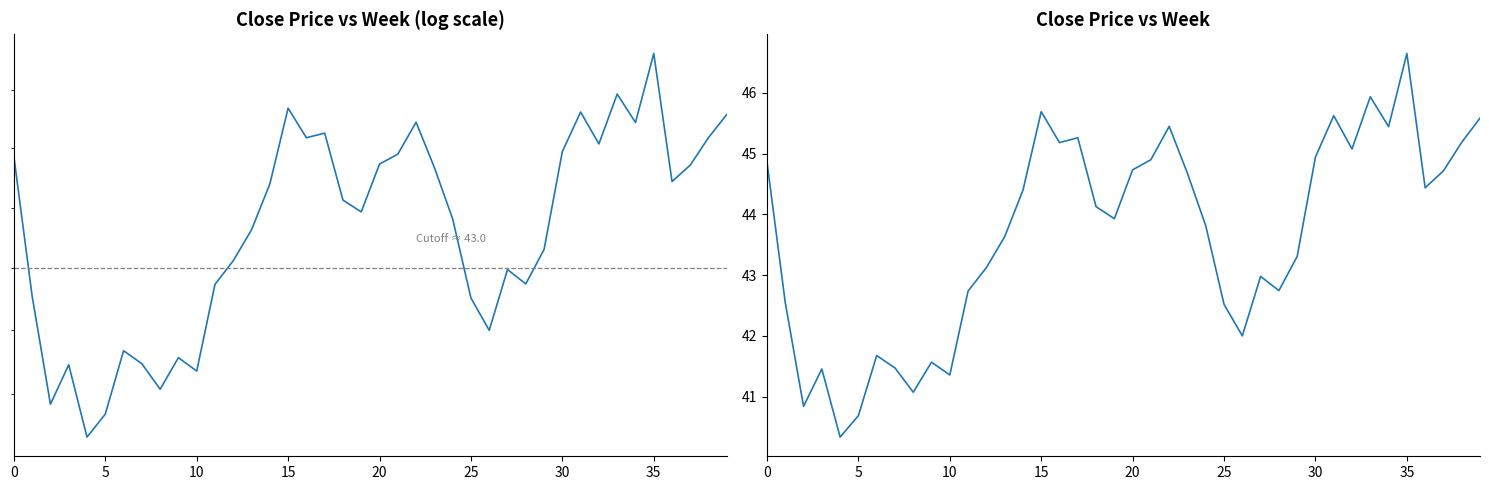

Is it true that the value at 34 is 45.4?

True